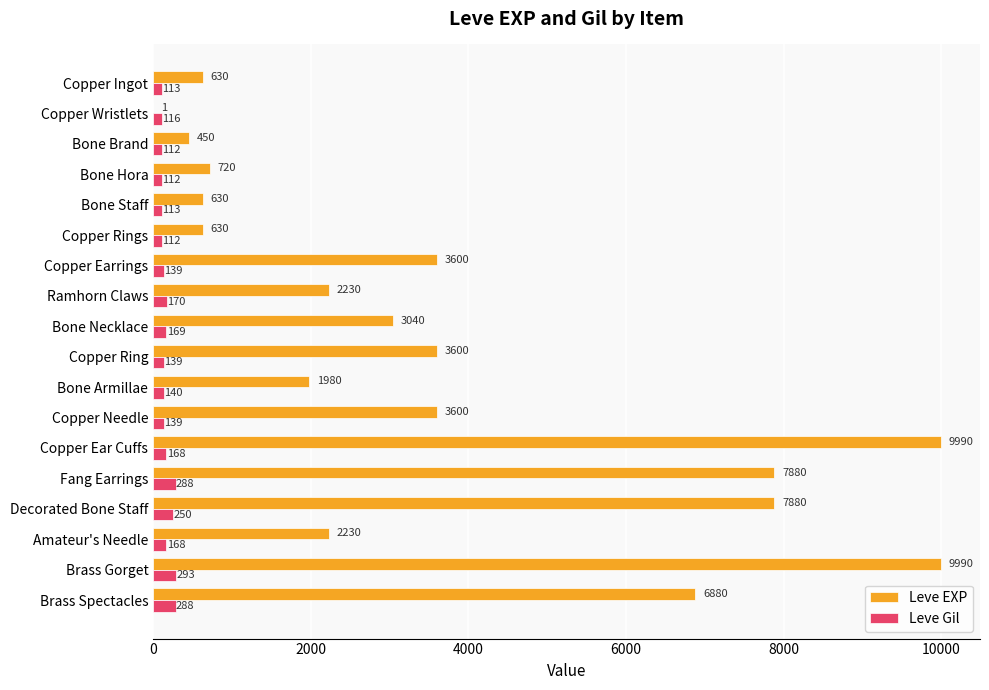

What is the maximum value for Leve Gil?

293